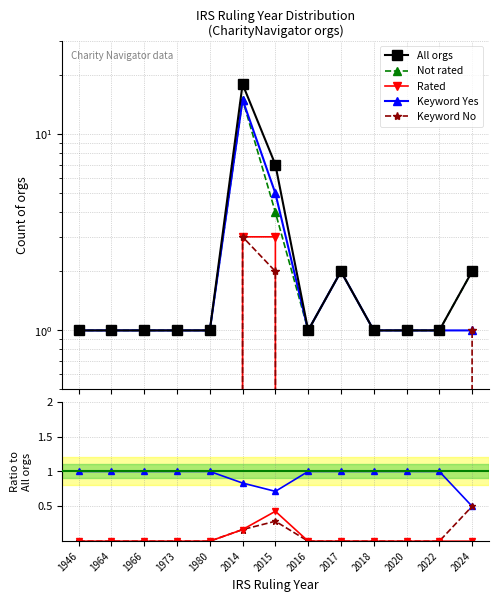

How many lines are shown in the chart?

5